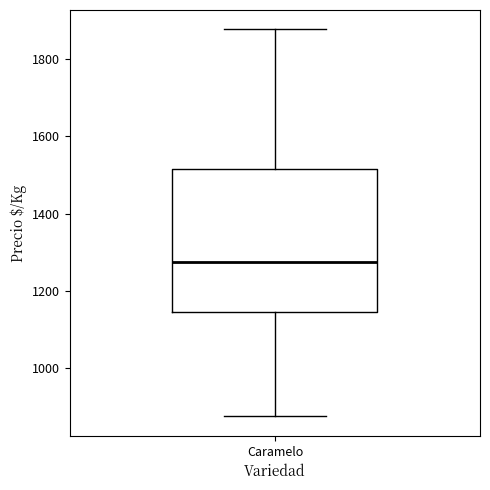

Read this box plot against the y-axis: the position of the median line, the range covered by the box, and the ends of both whiskers. The values are not printed on the chart, so give them approximately, as read against the axis.

median 1280, box 1140 to 1520, whiskers 880 to 1880